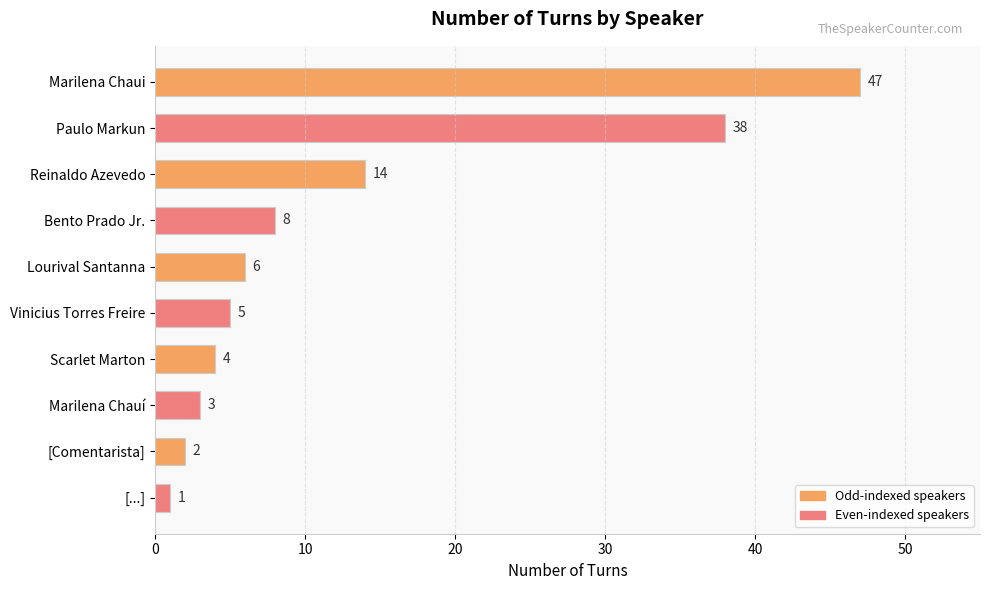

Approximately how many times larger is the value at Bento Prado Jr. compared to [...]?

8.0